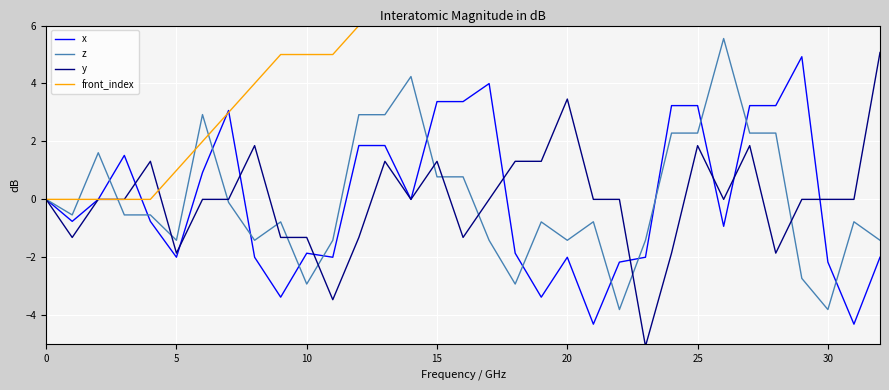

The y series shows 2.6 at 25. True or false?

False